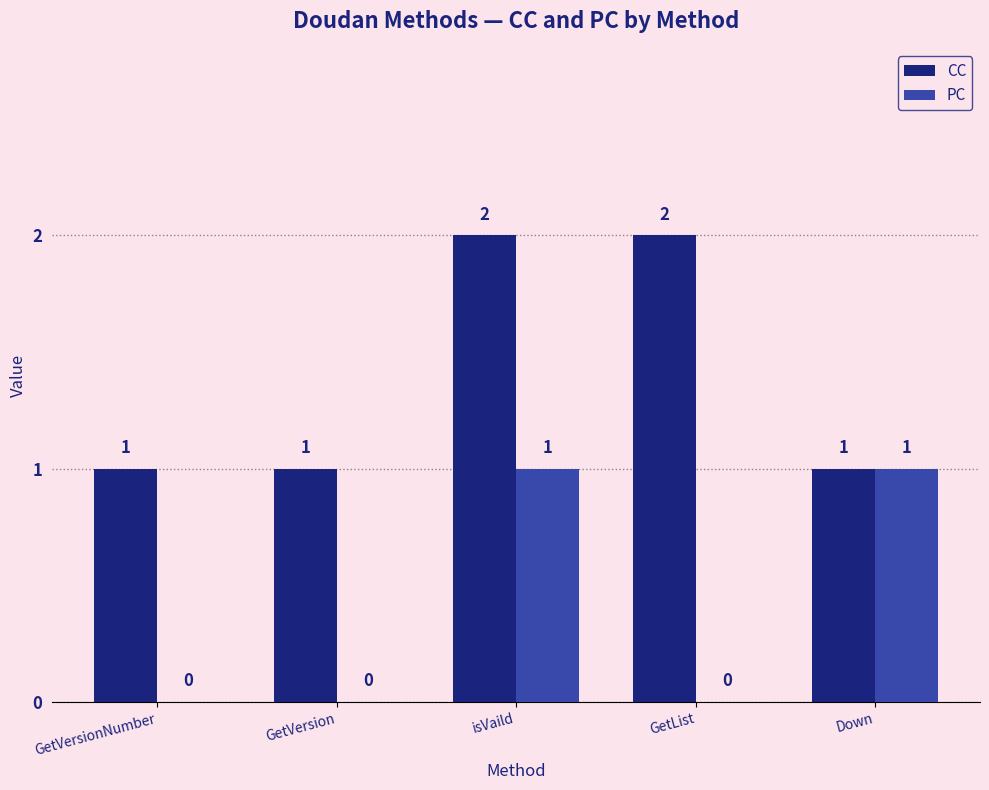

What is the sum of the CC values at GetVersionNumber and isVaild?

3